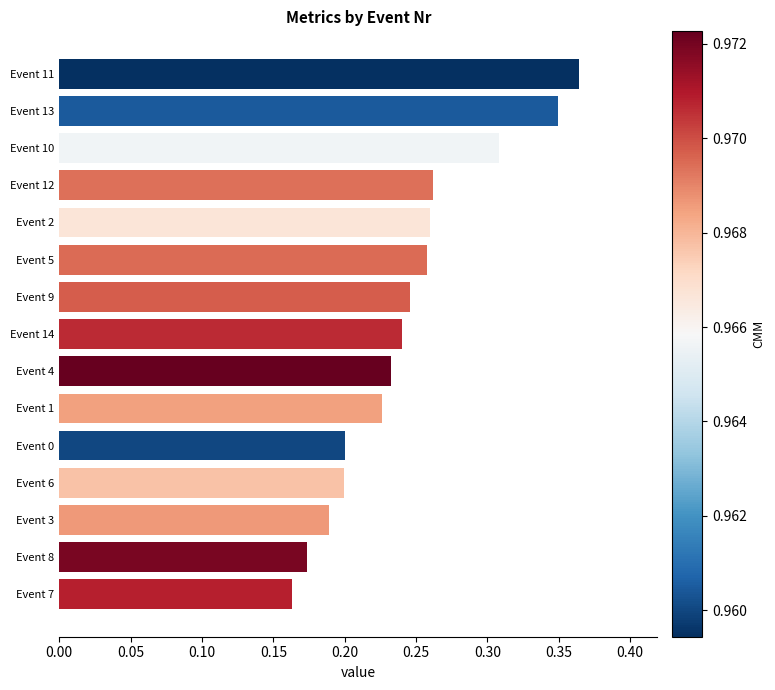

True or false: the data shows 0.1 at Event 2.

False